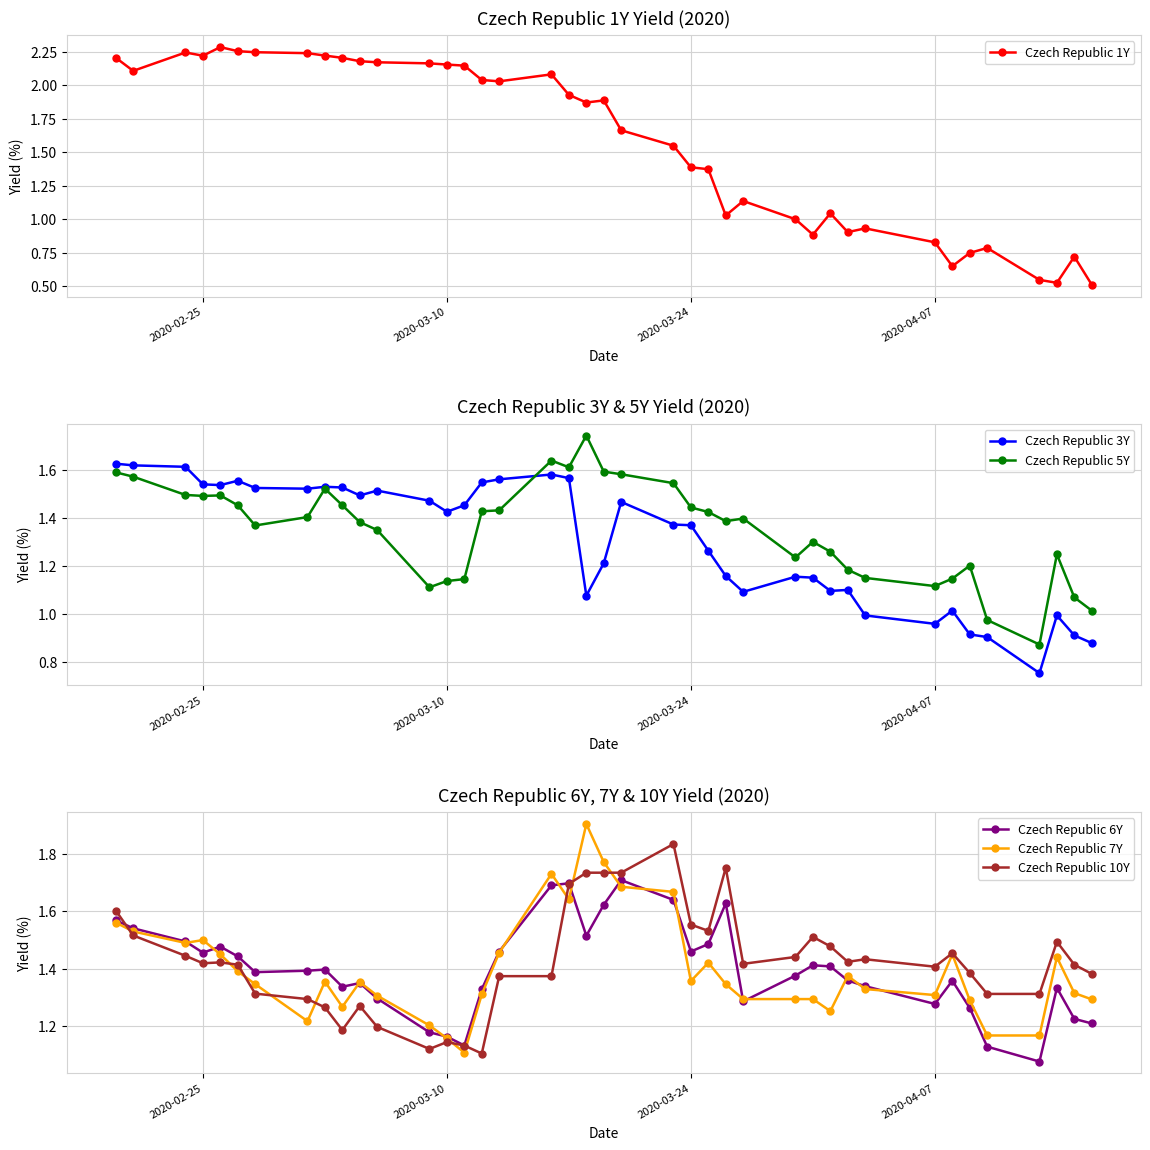

At how many categories does at least one series exceed 1?

40